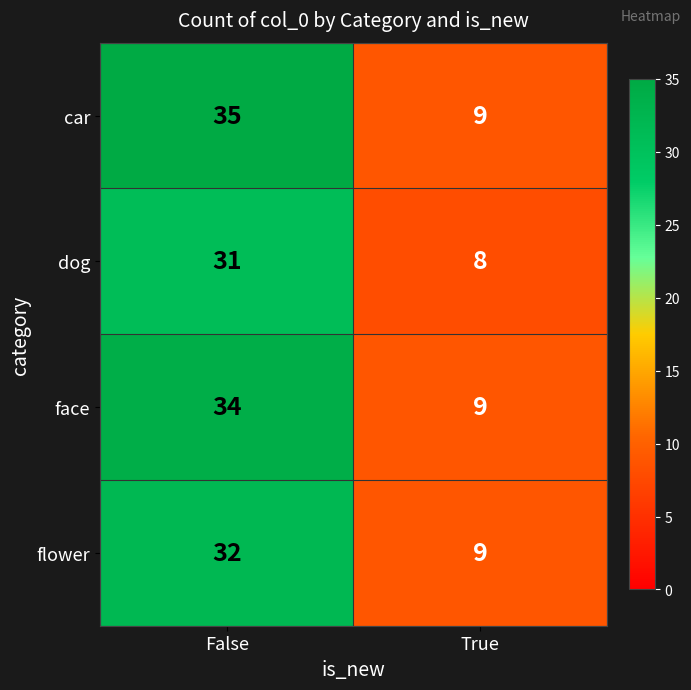

Is it true that car equals 8 at False?

False